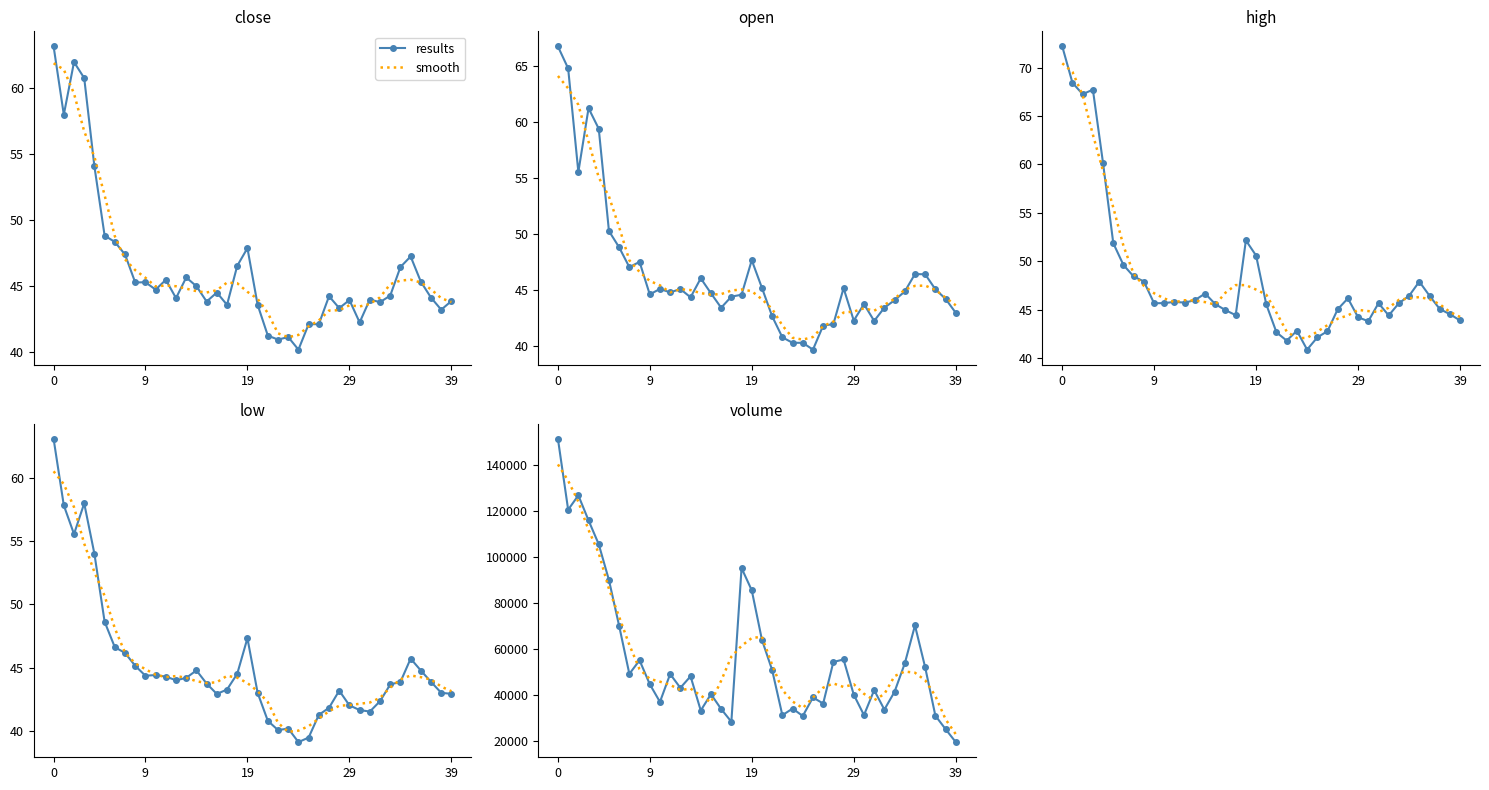

Is the value of results at 20 greater than the value of smooth at 13?

Yes